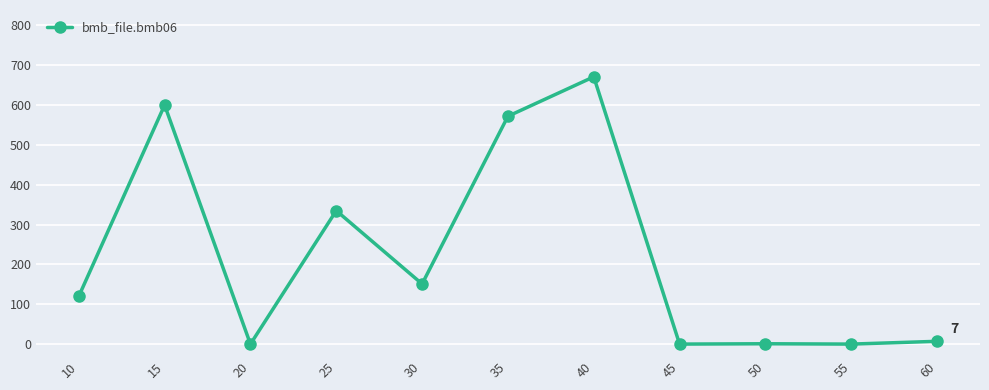

What is the greatest value displayed?

671.0